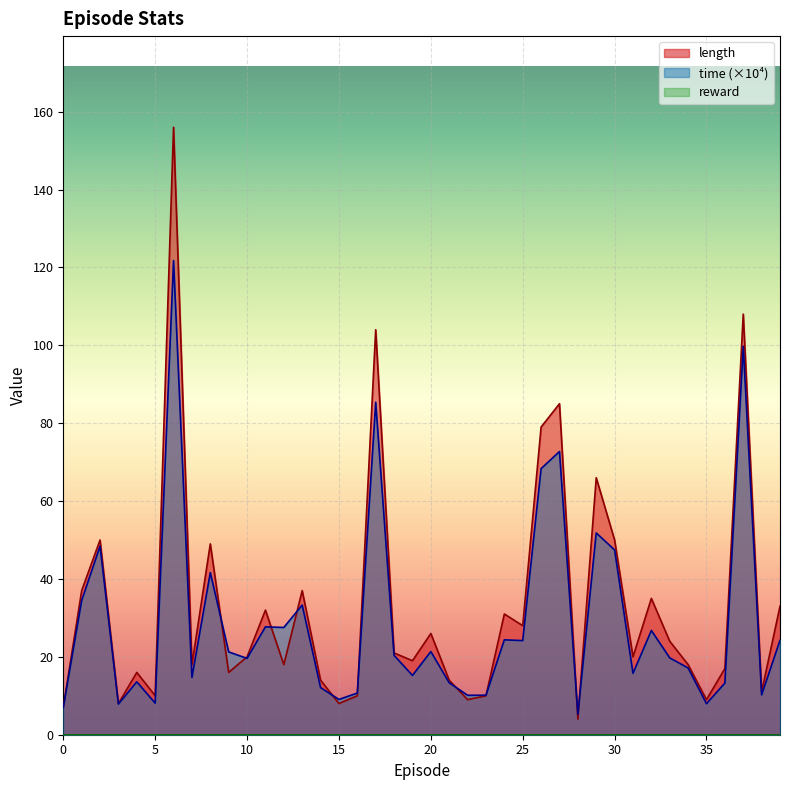

How many intersections are there between time and length?

10